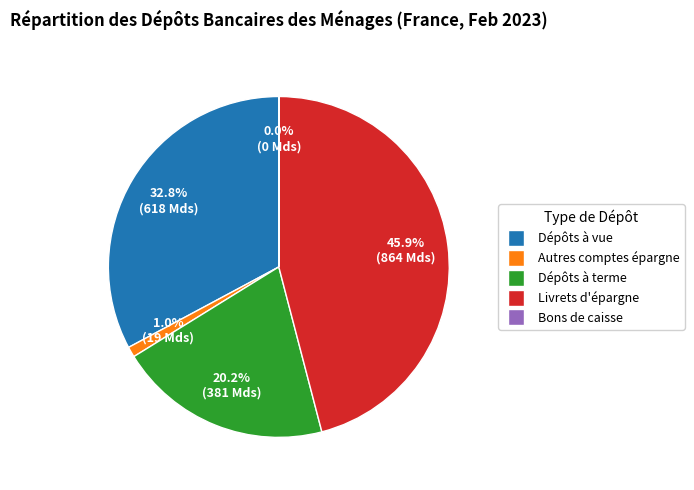

Is there any slice that represents more than half of the pie?

No